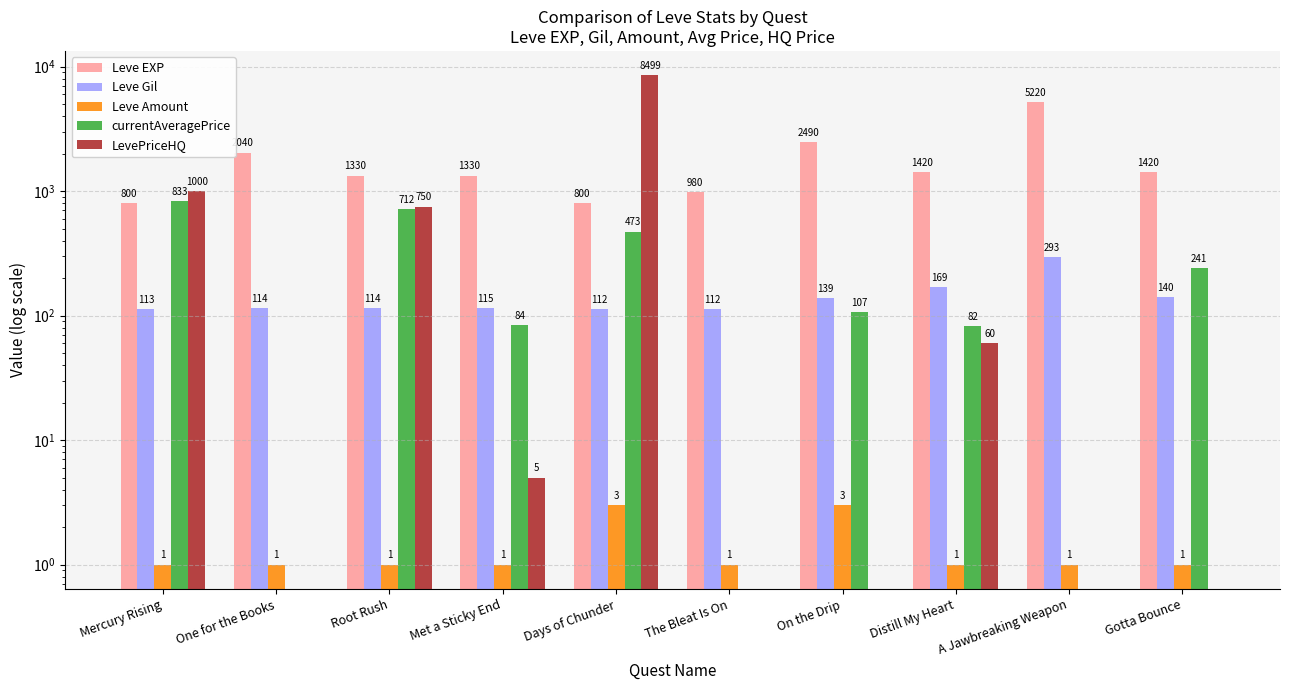

The LevePriceHQ series shows 2590 at The Bleat Is On. True or false?

False